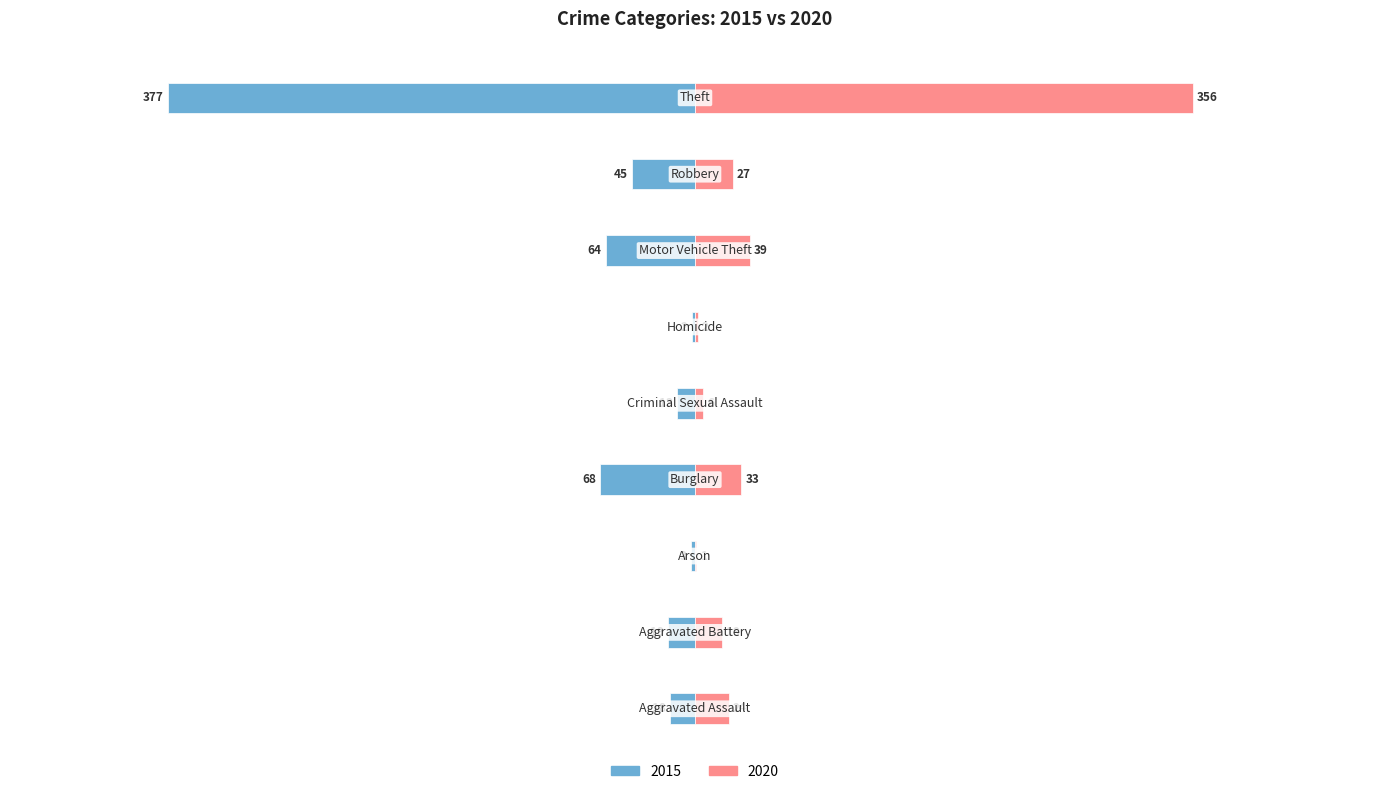

Reading left to right, extract all data points from this chart.

2015: -18	-19	-3	-68	-13	-2	-64	-45	-377
2020: 24	19	1	33	6	2	39	27	356